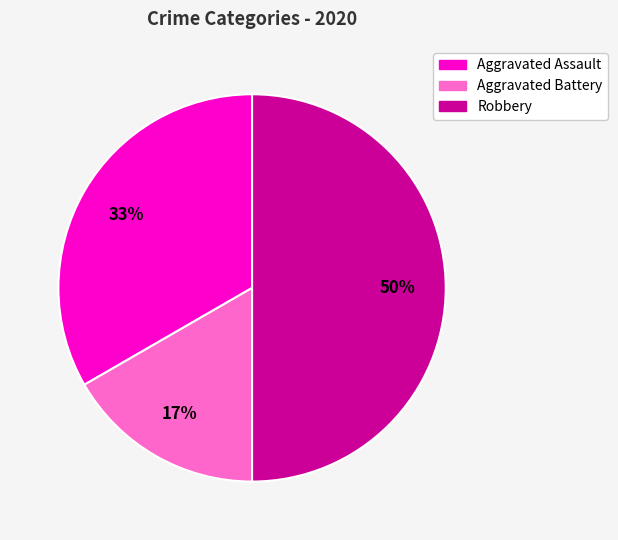

How many segments does this pie chart have?

3